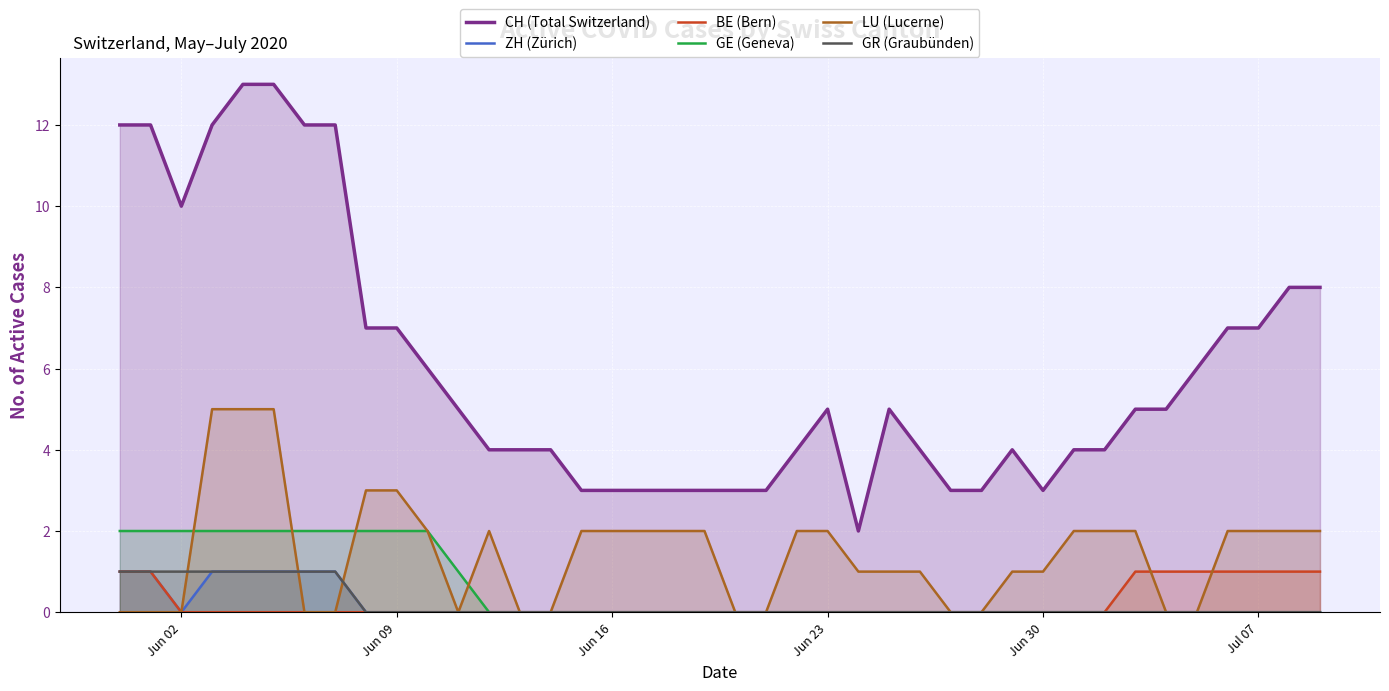

What are all the series names shown in the legend?

CH (Total Switzerland), ZH (Zürich), BE (Bern), GE (Geneva), LU (Lucerne), GR (Graubünden)